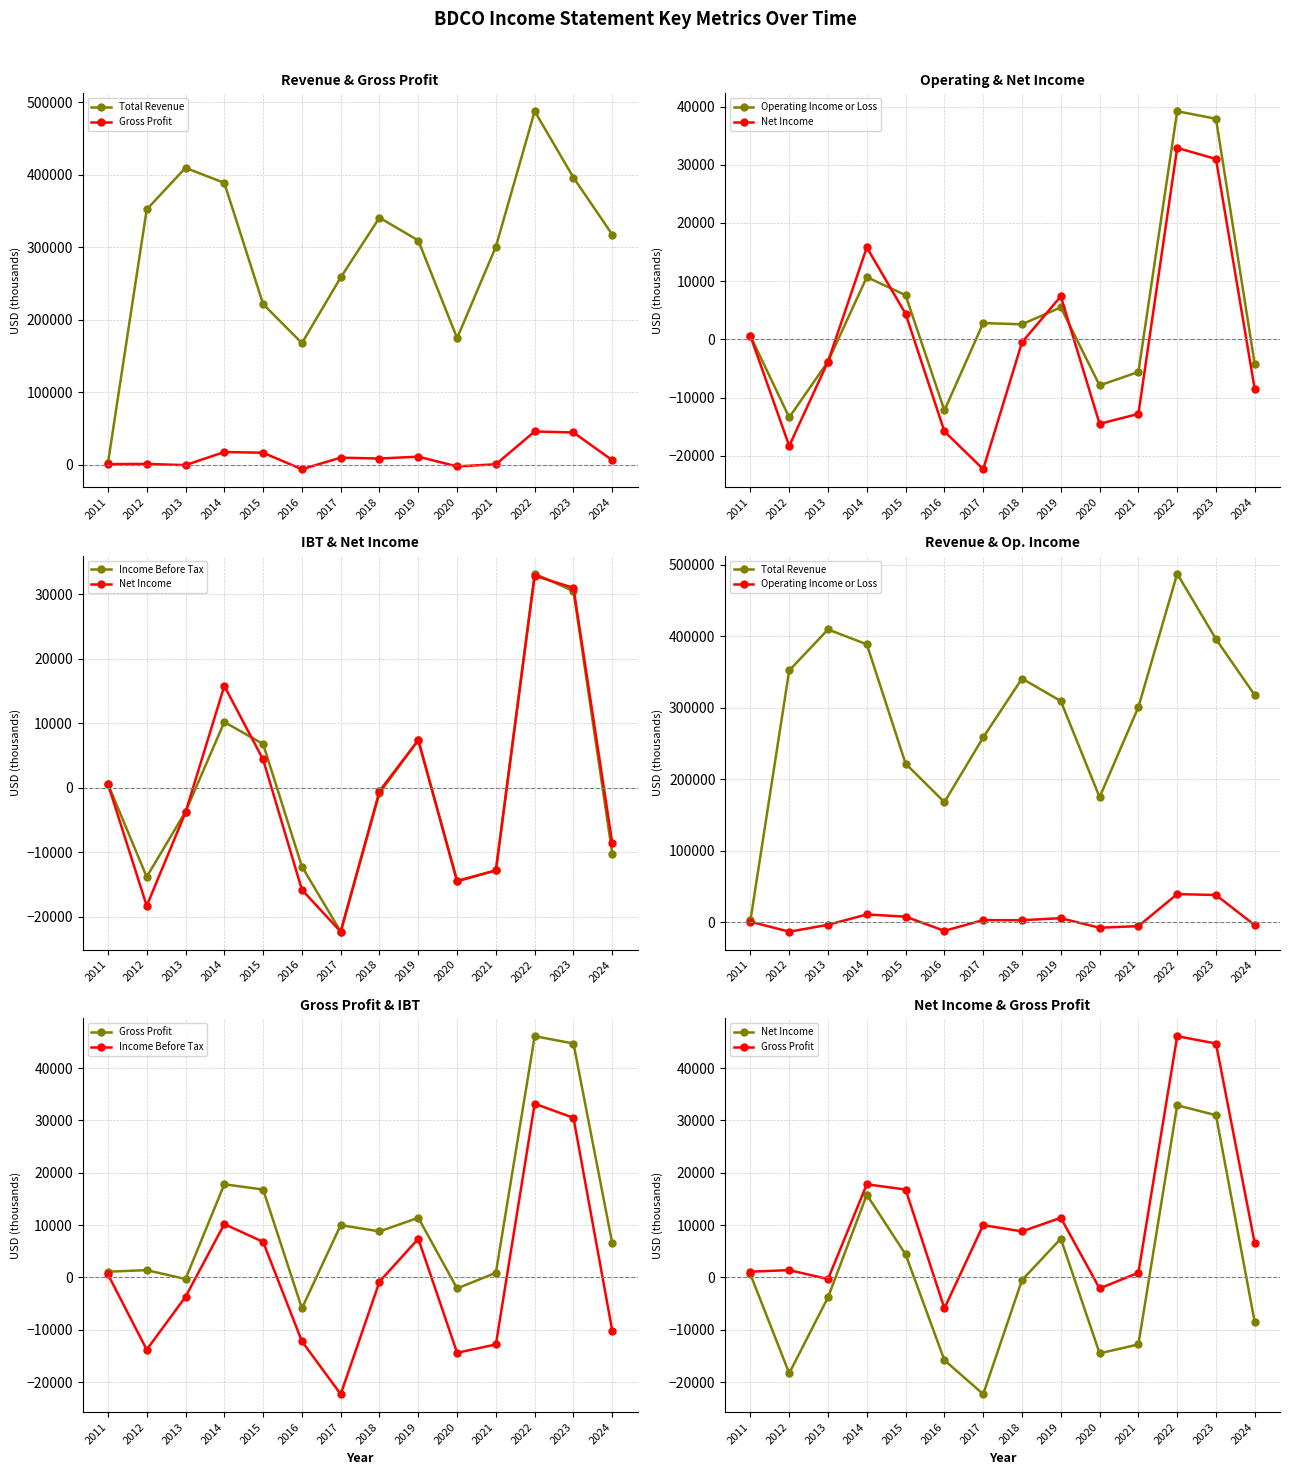

What is the value of the Operating Income or Loss point at the 6th from the left?

-12200